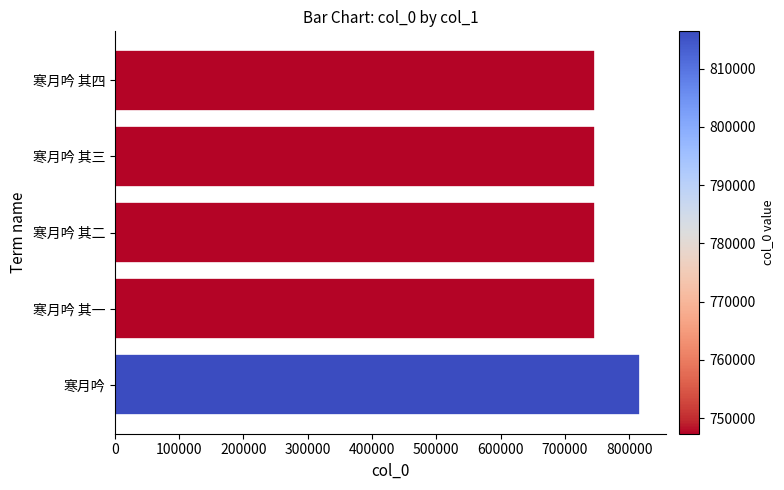

Approximately how many times larger is the value at 寒月吟 其四 compared to 寒月吟?

0.9